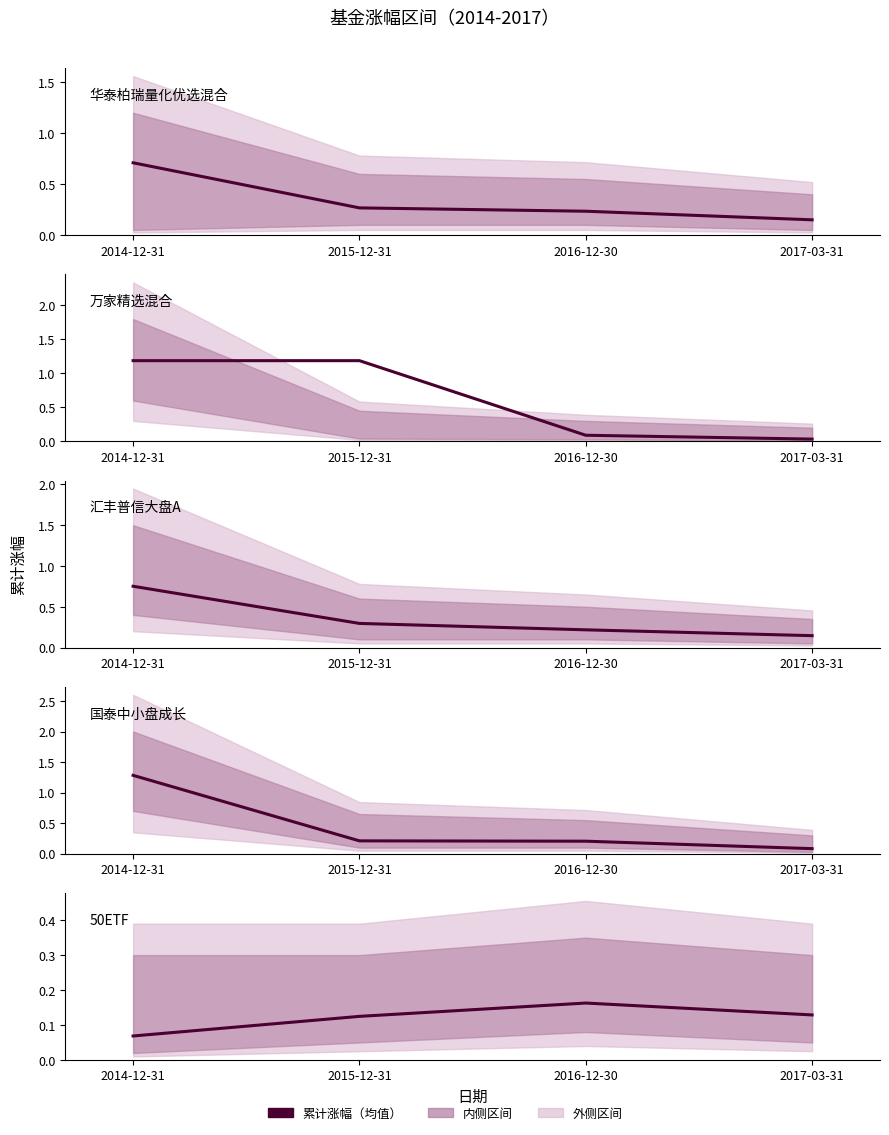

Read the 汇丰普信大盘A value at 2014-12-31.

0.8